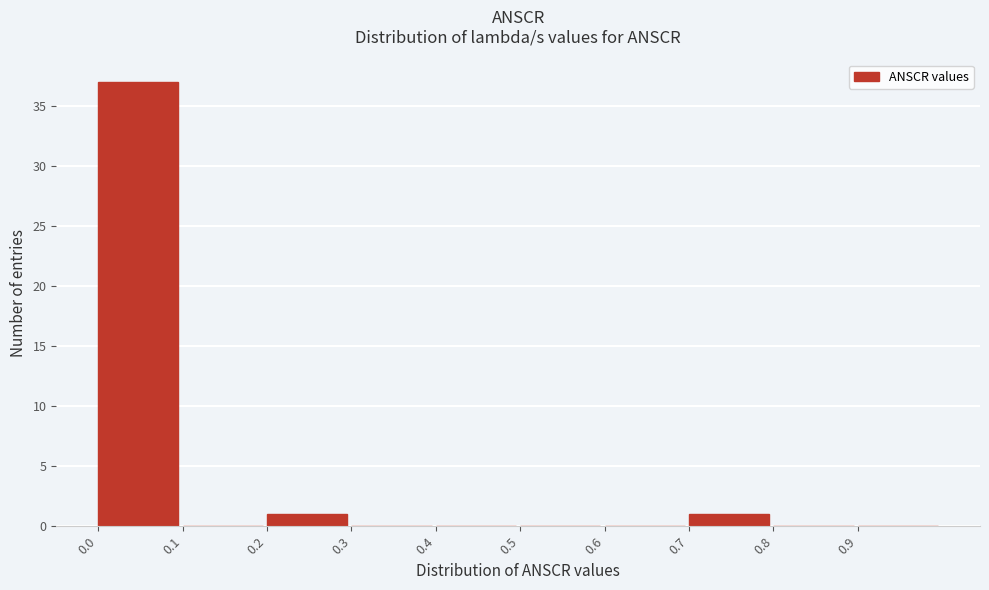

Which range on the x-axis has the tallest bar?

0.0 to 0.1